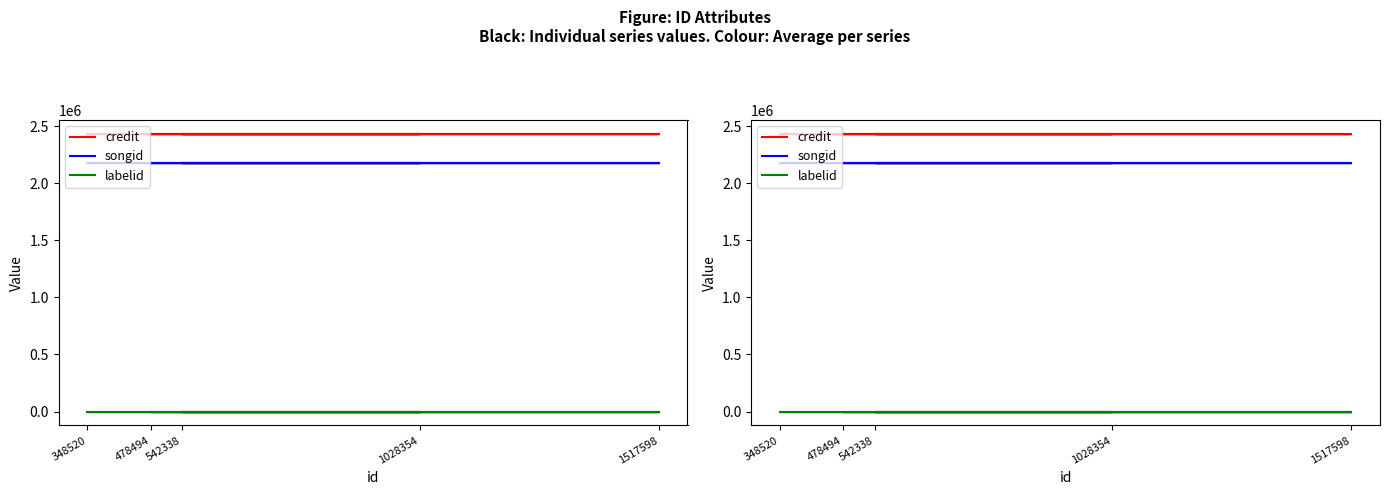

Which label corresponds to the smallest value in the chart?

348520